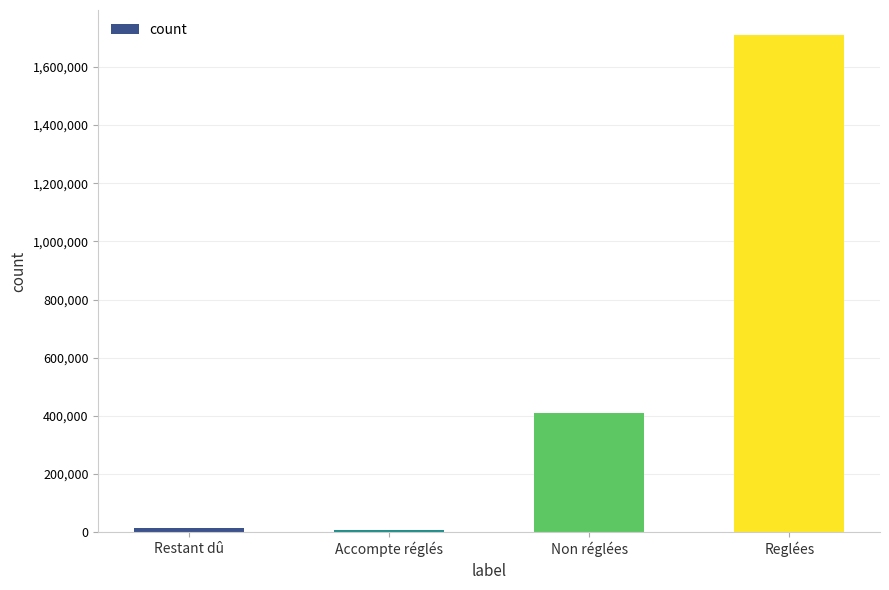

What is the greatest value displayed?

1710226.4